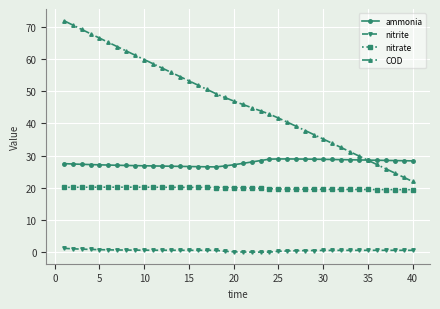

What is the highest value of the COD series?

71.9